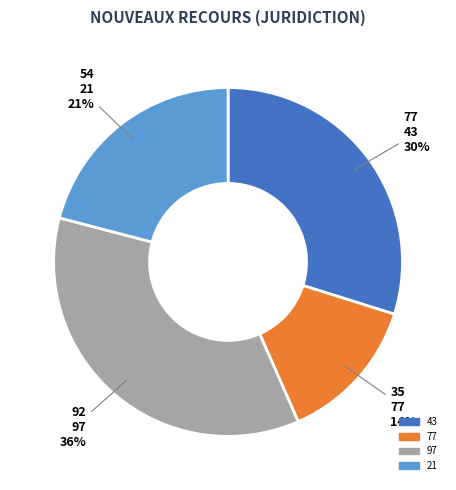

Rank the categories by value from lowest to highest.

77, 21, 43, 97